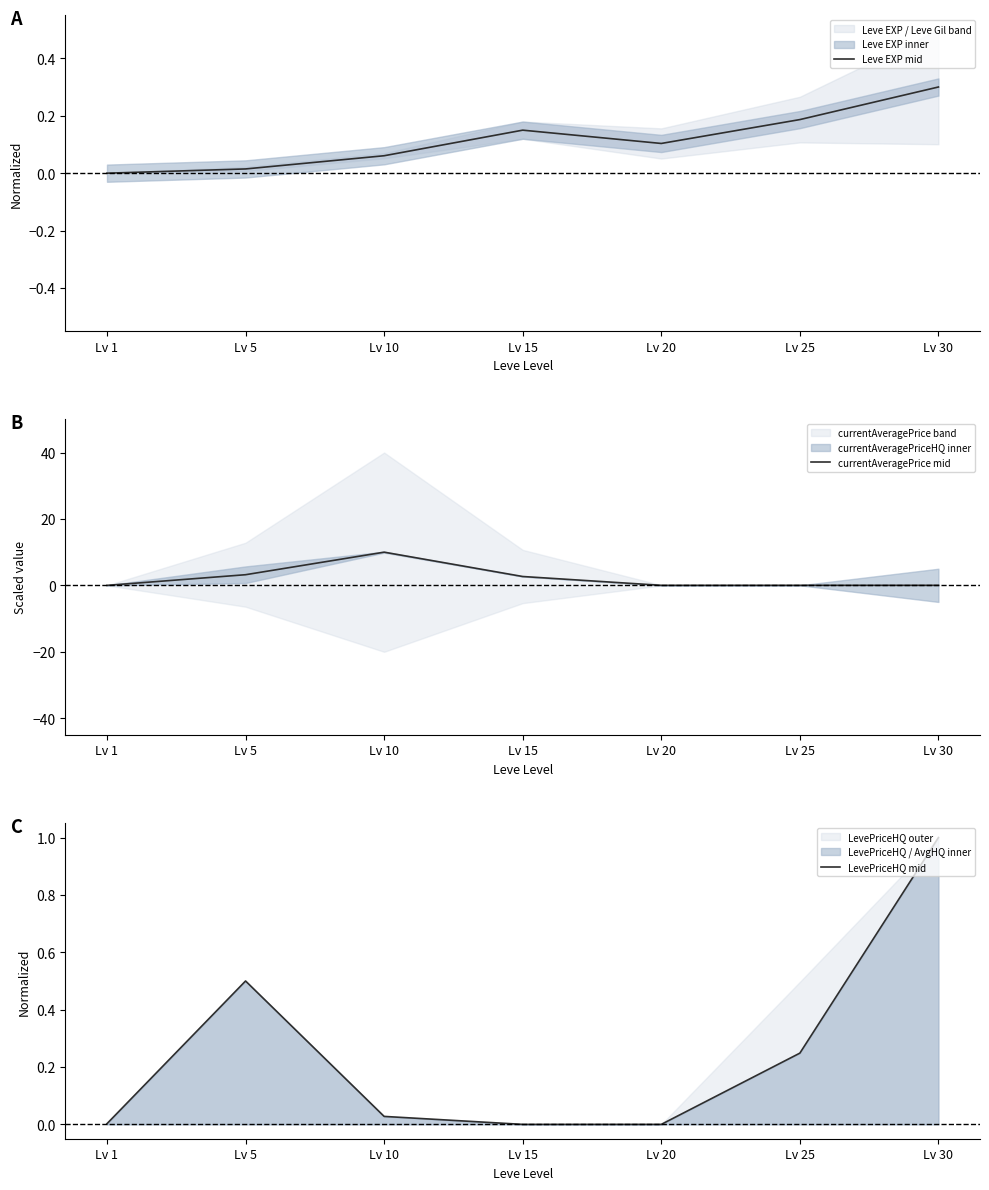

What is the maximum value for currentAveragePrice mid?

10.0